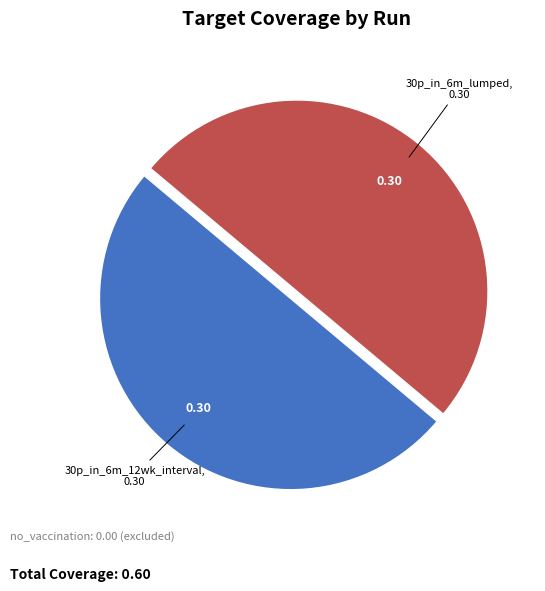

Approximately how many times larger is the value at 30p_in_6m_lumped compared to 30p_in_6m_12wk_interval?

1.0